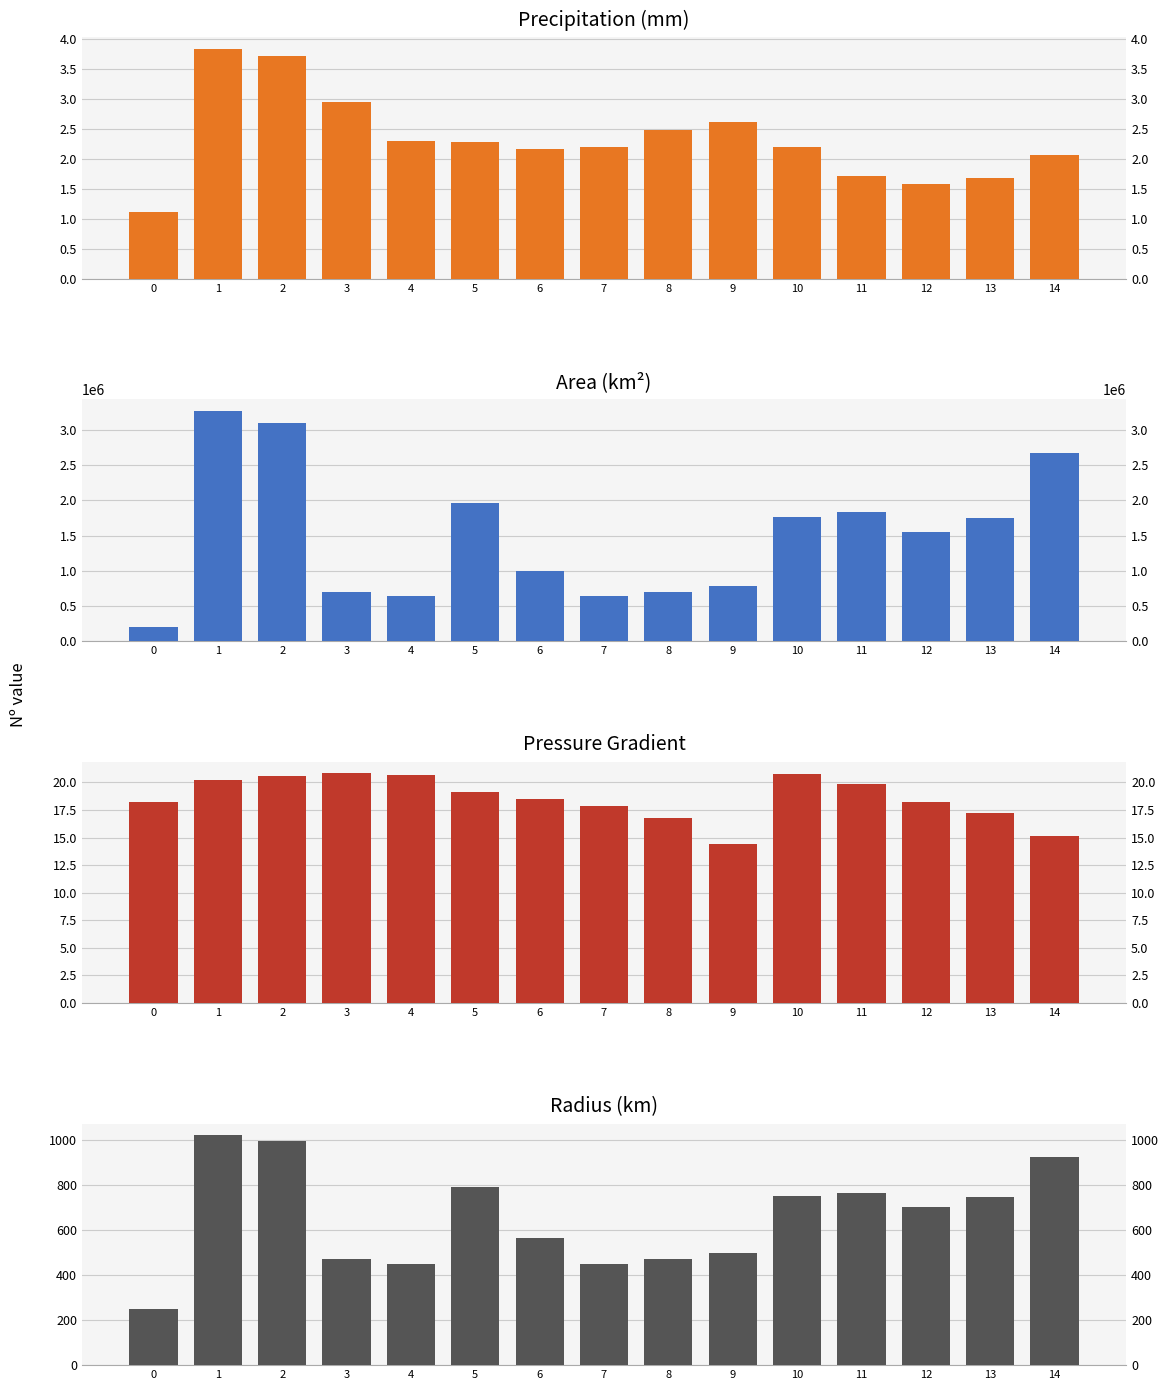

How many values in the precip series exceed 2?

11